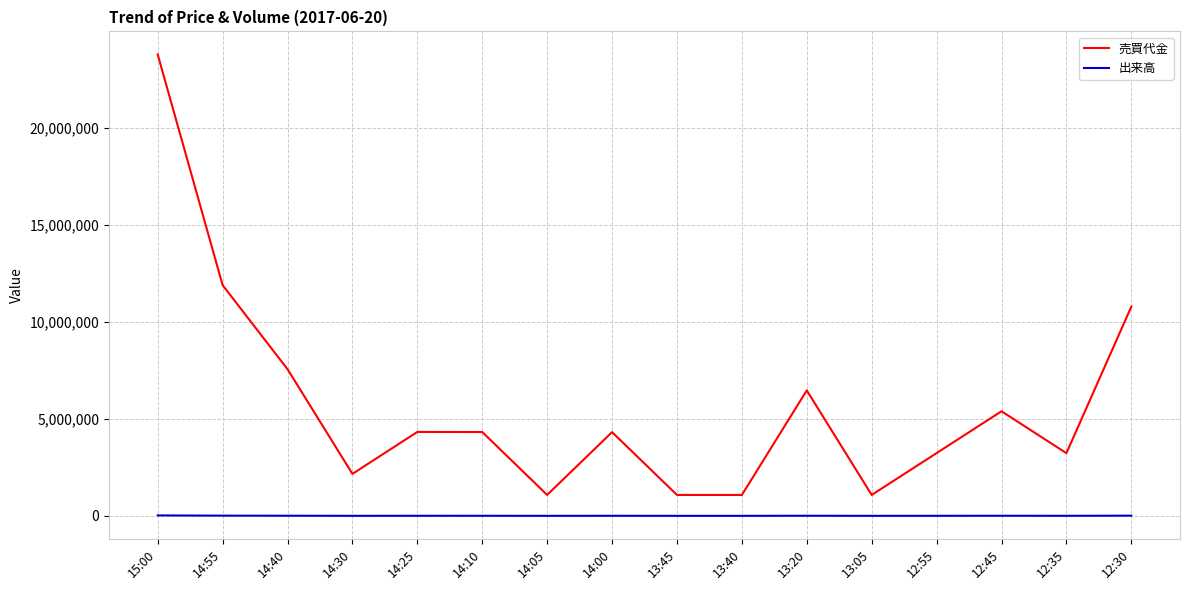

At 13:05, list the series in order from smallest to largest.

出来高, 売買代金